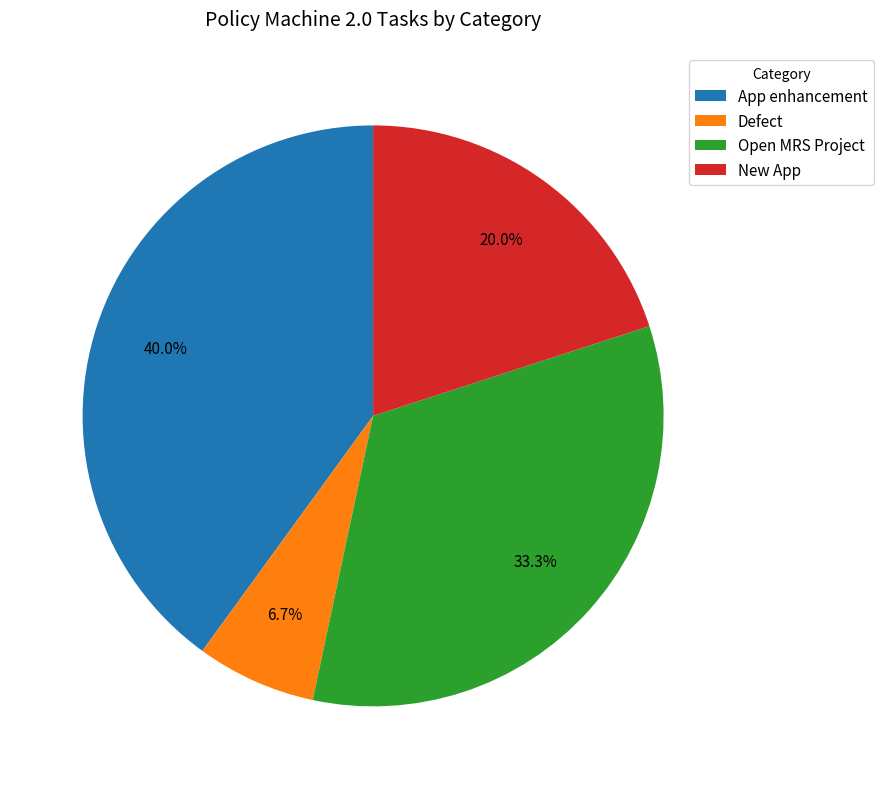

True or false: Open MRS Project accounts for 33% of the total.

True